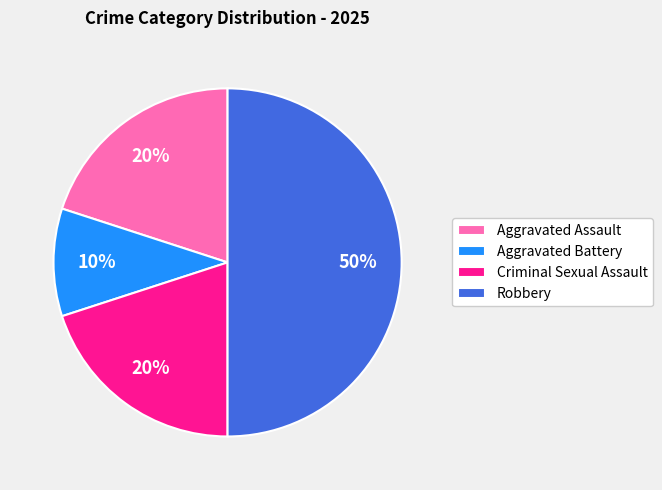

Which category has the smallest portion of the pie?

Aggravated Battery